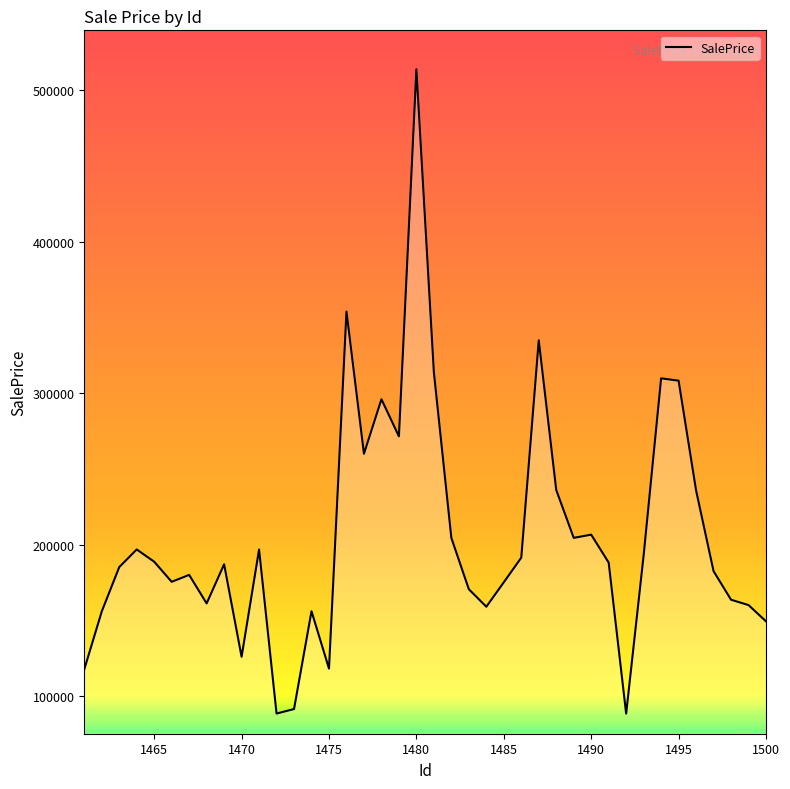

What is the difference between the maximum and minimum values?

425295.4